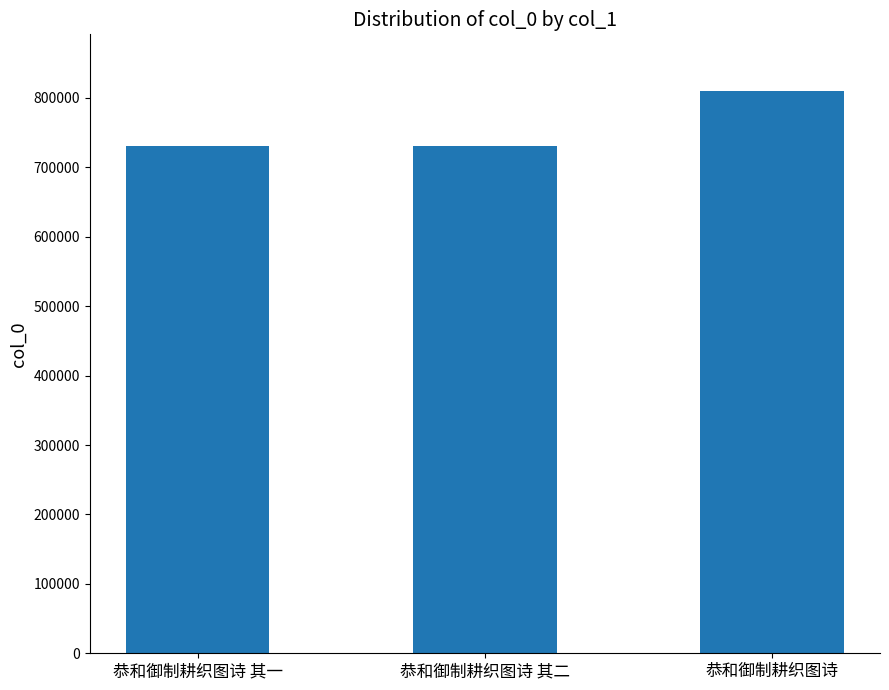

Is it true that the value at 恭和御制耕织图诗 is 810572?

True